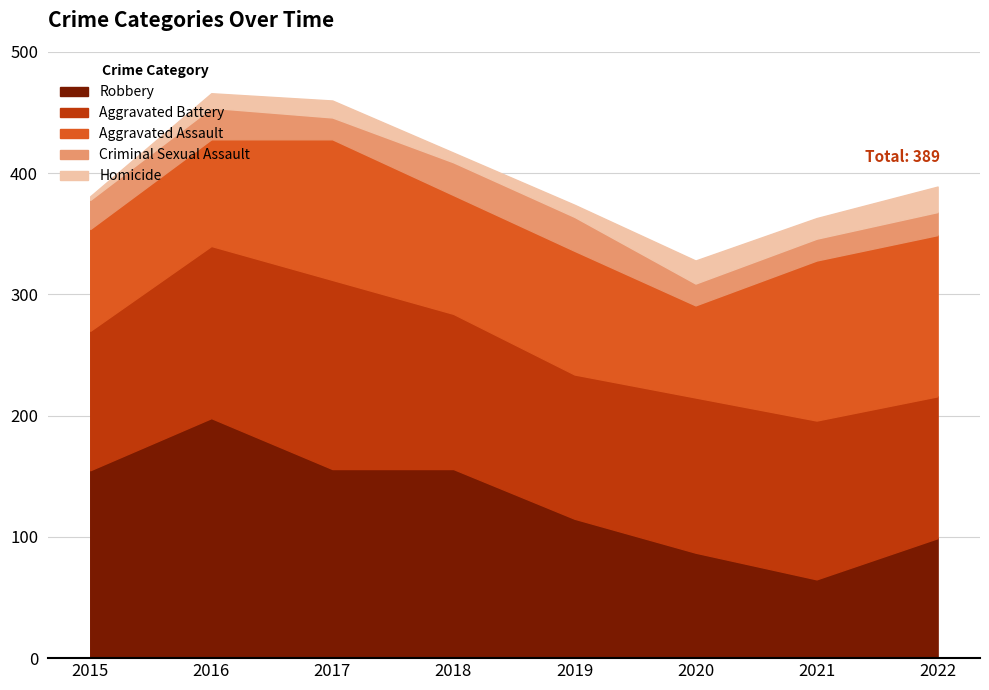

The value of Aggravated Assault at 2019 is 140. True or false?

False